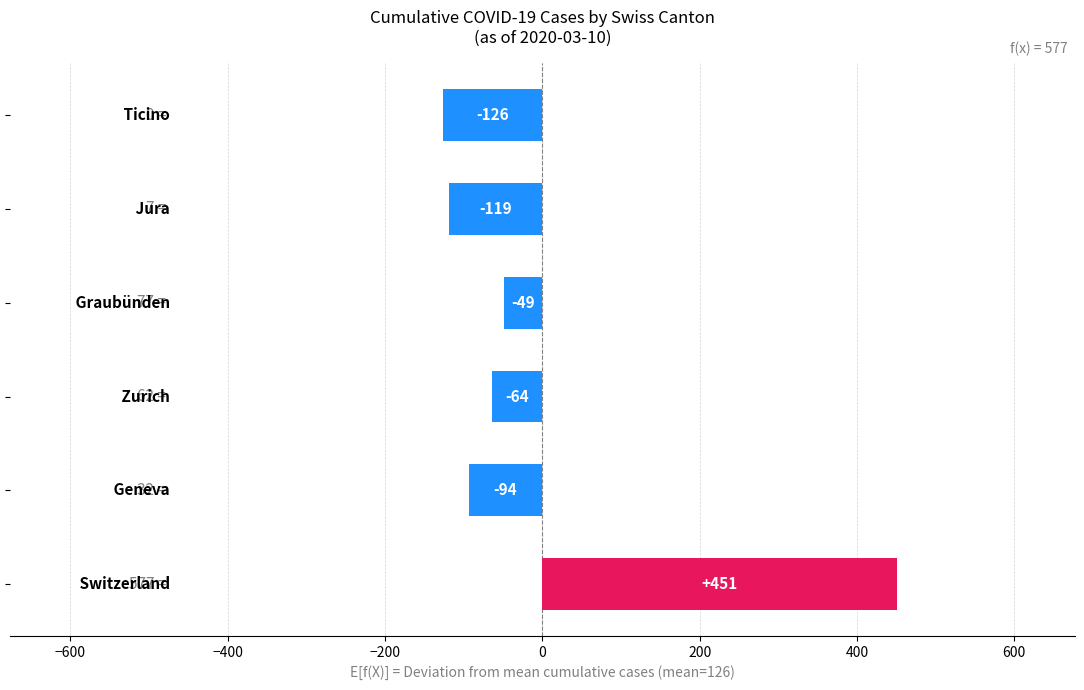

What is the maximum value shown in the chart?

451.2